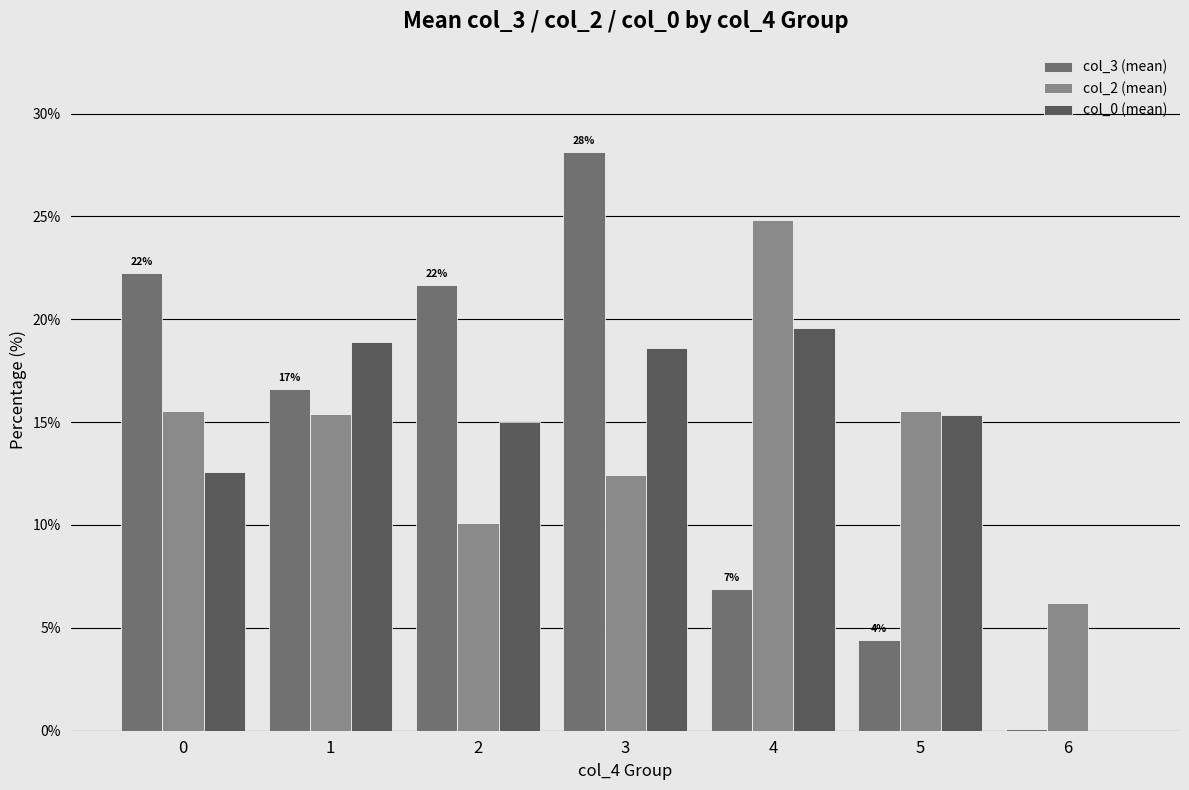

True or false: col_0 (mean) has a value of 8.7 at 6.

False